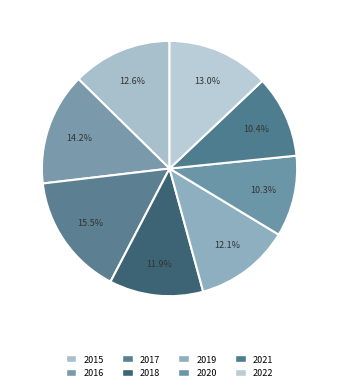

To the nearest percent, what portion does 2019 represent?

12%